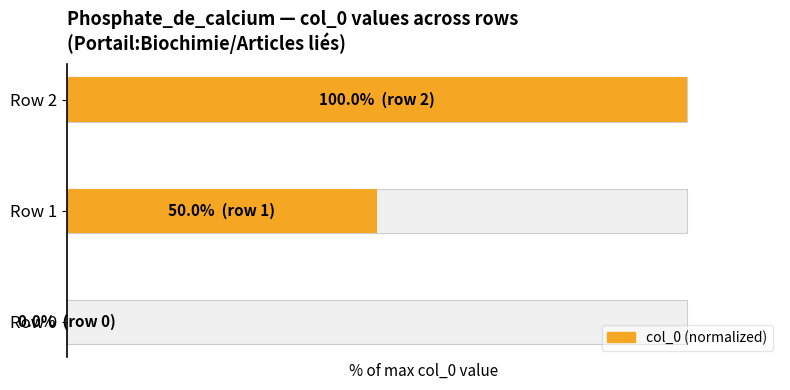

What is the difference between the maximum and minimum values?

100